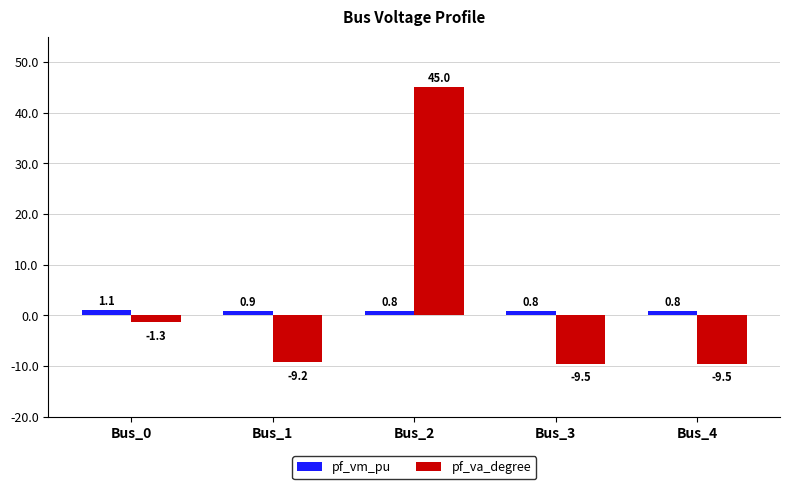

At how many categories does at least one series exceed 42?

1